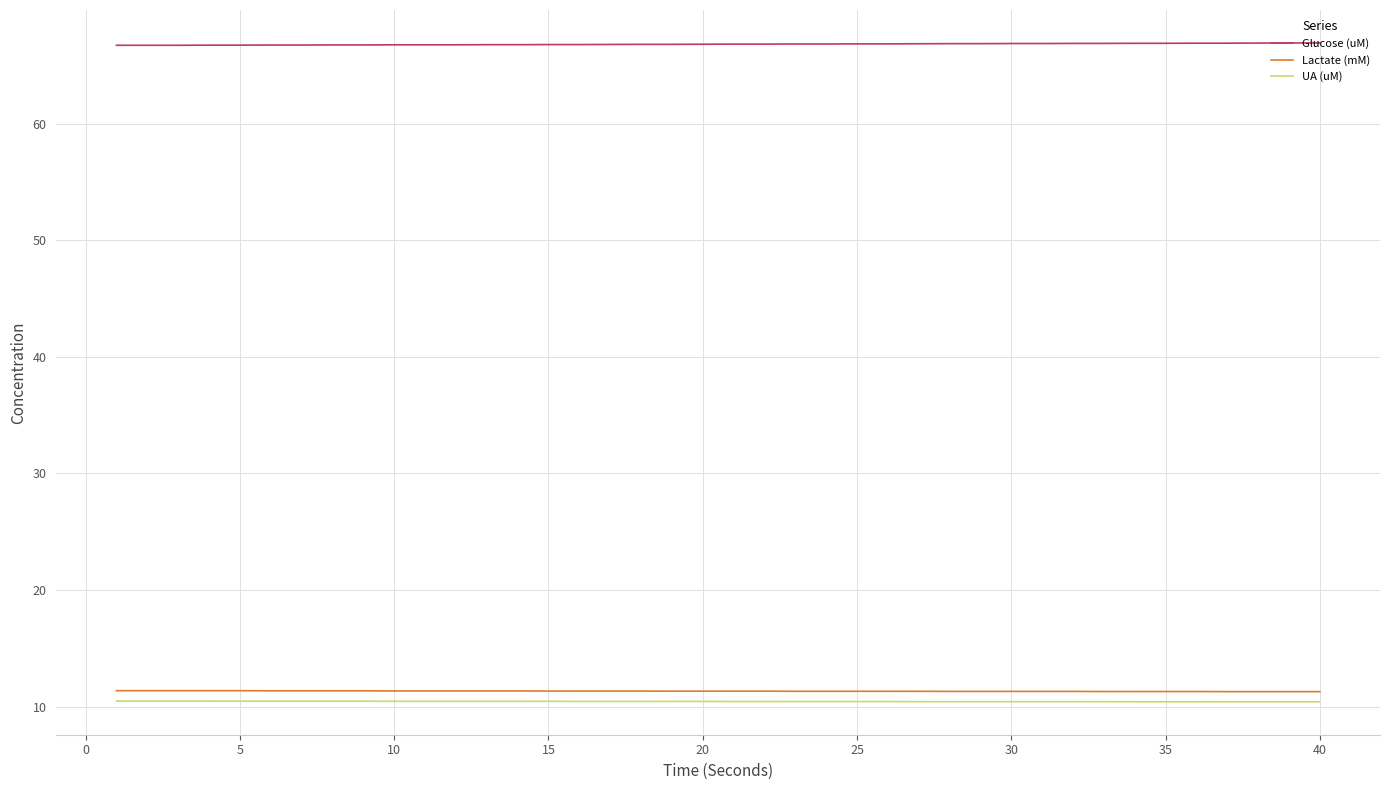

Which series has the largest total across all categories?

Glucose (uM)